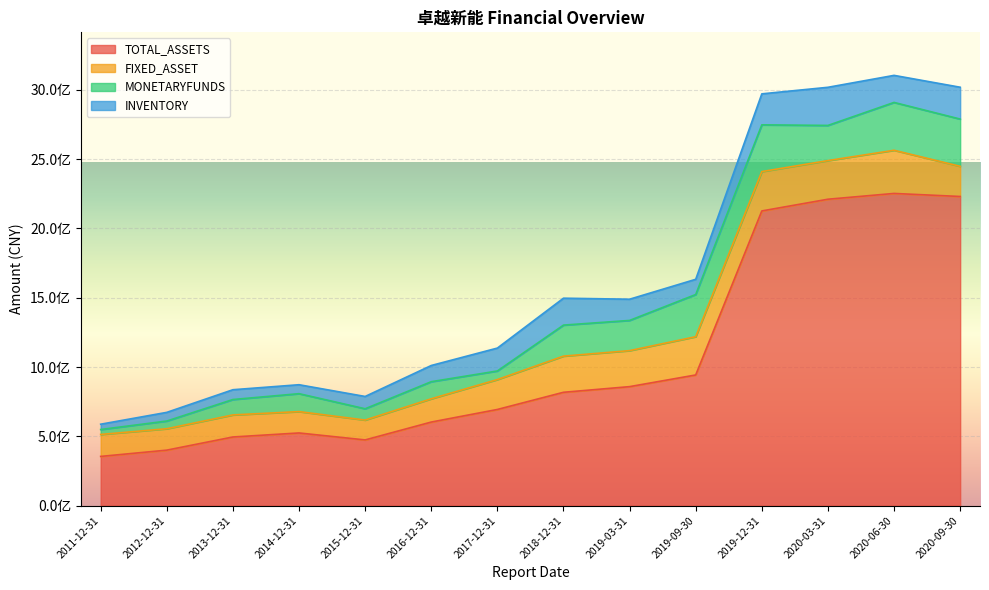

What is the greatest value displayed?

2251679015.6